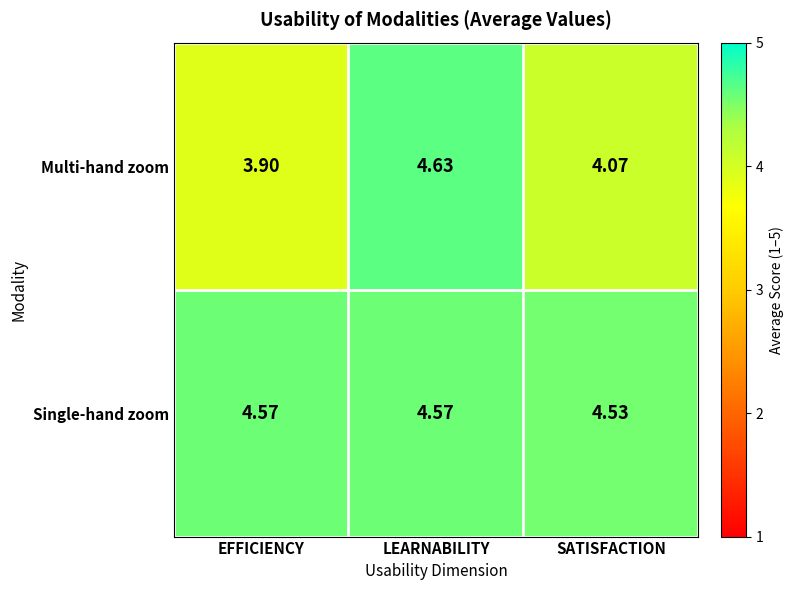

What is the total value across all series at LEARNABILITY?

9.2